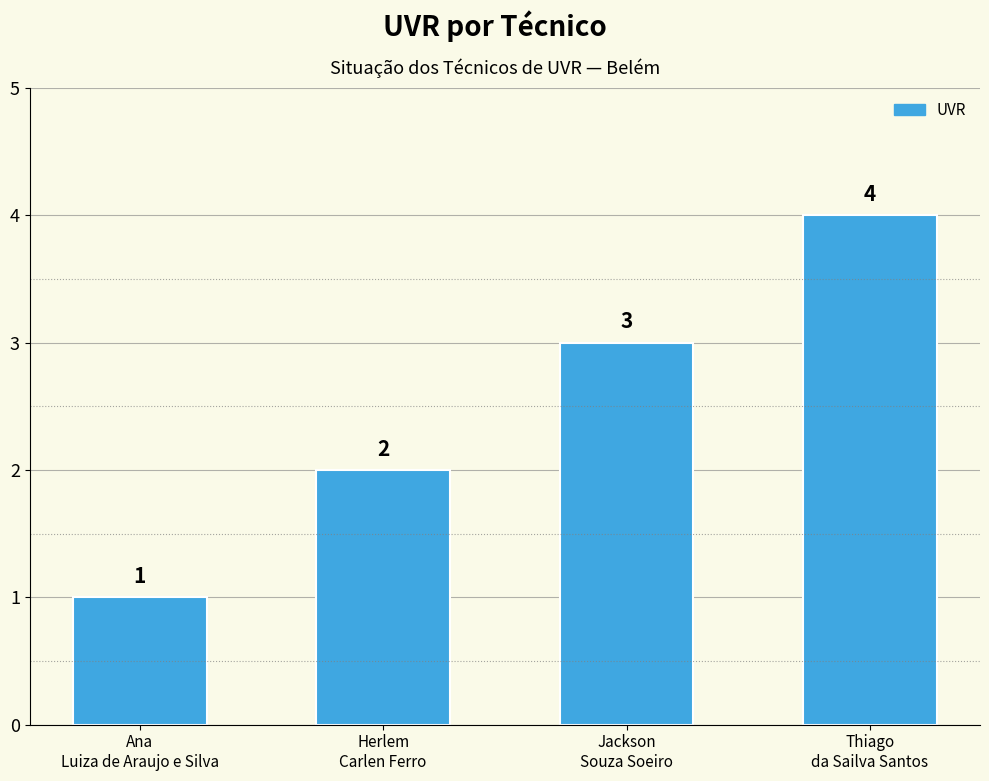

Reading left to right, what are all the values shown in this chart?

1	2	3	4